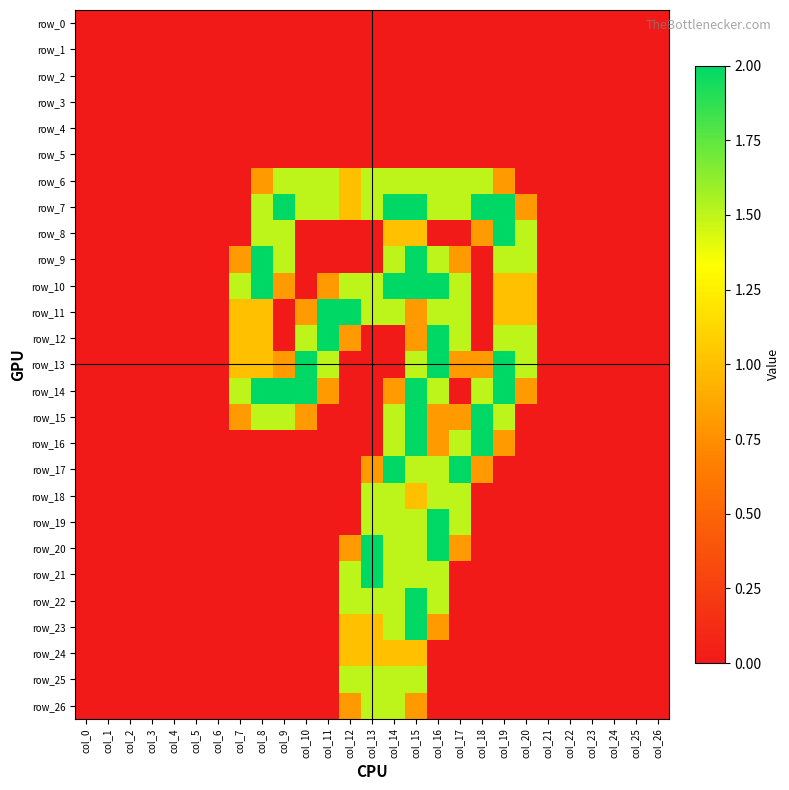

Reading left to right, what are all the values shown in this chart?

row_0: col_0=0.0	col_1=0.0	col_2=0.0	col_3=0.0	col_4=0.0	col_5=0.0	col_6=0.0	col_7=0.0	col_8=0.0	col_9=0.0	col_10=0.0	col_11=0.0	col_12=0.0	col_13=0.0	col_14=0.0	col_15=0.0	col_16=0.0	col_17=0.0	col_18=0.0	col_19=0.0	col_20=0.0	col_21=0.0	col_22=0.0	col_23=0.0	col_24=0.0	col_25=0.0	col_26=0.0
row_1: col_0=0.0	col_1=0.0	col_2=0.0	col_3=0.0	col_4=0.0	col_5=0.0	col_6=0.0	col_7=0.0	col_8=0.0	col_9=0.0	col_10=0.0	col_11=0.0	col_12=0.0	col_13=0.0	col_14=0.0	col_15=0.0	col_16=0.0	col_17=0.0	col_18=0.0	col_19=0.0	col_20=0.0	col_21=0.0	col_22=0.0	col_23=0.0	col_24=0.0	col_25=0.0	col_26=0.0
row_2: col_0=0.0	col_1=0.0	col_2=0.0	col_3=0.0	col_4=0.0	col_5=0.0	col_6=0.0	col_7=0.0	col_8=0.0	col_9=0.0	col_10=0.0	col_11=0.0	col_12=0.0	col_13=0.0	col_14=0.0	col_15=0.0	col_16=0.0	col_17=0.0	col_18=0.0	col_19=0.0	col_20=0.0	col_21=0.0	col_22=0.0	col_23=0.0	col_24=0.0	col_25=0.0	col_26=0.0
row_3: col_0=0.0	col_1=0.0	col_2=0.0	col_3=0.0	col_4=0.0	col_5=0.0	col_6=0.0	col_7=0.0	col_8=0.0	col_9=0.0	col_10=0.0	col_11=0.0	col_12=0.0	col_13=0.0	col_14=0.0	col_15=0.0	col_16=0.0	col_17=0.0	col_18=0.0	col_19=0.0	col_20=0.0	col_21=0.0	col_22=0.0	col_23=0.0	col_24=0.0	col_25=0.0	col_26=0.0
row_4: col_0=0.0	col_1=0.0	col_2=0.0	col_3=0.0	col_4=0.0	col_5=0.0	col_6=0.0	col_7=0.0	col_8=0.0	col_9=0.0	col_10=0.0	col_11=0.0	col_12=0.0	col_13=0.0	col_14=0.0	col_15=0.0	col_16=0.0	col_17=0.0	col_18=0.0	col_19=0.0	col_20=0.0	col_21=0.0	col_22=0.0	col_23=0.0	col_24=0.0	col_25=0.0	col_26=0.0
row_5: col_0=0.0	col_1=0.0	col_2=0.0	col_3=0.0	col_4=0.0	col_5=0.0	col_6=0.0	col_7=0.0	col_8=0.0	col_9=0.0	col_10=0.0	col_11=0.0	col_12=0.0	col_13=0.0	col_14=0.0	col_15=0.0	col_16=0.0	col_17=0.0	col_18=0.0	col_19=0.0	col_20=0.0	col_21=0.0	col_22=0.0	col_23=0.0	col_24=0.0	col_25=0.0	col_26=0.0
row_6: col_0=0.0	col_1=0.0	col_2=0.0	col_3=0.0	col_4=0.0	col_5=0.0	col_6=0.0	col_7=0.0	col_8=0.8	col_9=1.5	col_10=1.5	col_11=1.5	col_12=1.0	col_13=1.5	col_14=1.5	col_15=1.5	col_16=1.5	col_17=1.5	col_18=1.5	col_19=0.8	col_20=0.0	col_21=0.0	col_22=0.0	col_23=0.0	col_24=0.0	col_25=0.0	col_26=0.0
row_7: col_0=0.0	col_1=0.0	col_2=0.0	col_3=0.0	col_4=0.0	col_5=0.0	col_6=0.0	col_7=0.0	col_8=1.5	col_9=2.0	col_10=1.5	col_11=1.5	col_12=1.0	col_13=1.5	col_14=2.0	col_15=2.0	col_16=1.5	col_17=1.5	col_18=2.0	col_19=2.0	col_20=0.8	col_21=0.0	col_22=0.0	col_23=0.0	col_24=0.0	col_25=0.0	col_26=0.0
row_8: col_0=0.0	col_1=0.0	col_2=0.0	col_3=0.0	col_4=0.0	col_5=0.0	col_6=0.0	col_7=0.0	col_8=1.5	col_9=1.5	col_10=0.0	col_11=0.0	col_12=0.0	col_13=0.0	col_14=1.0	col_15=1.0	col_16=0.0	col_17=0.0	col_18=0.8	col_19=2.0	col_20=1.5	col_21=0.0	col_22=0.0	col_23=0.0	col_24=0.0	col_25=0.0	col_26=0.0
row_9: col_0=0.0	col_1=0.0	col_2=0.0	col_3=0.0	col_4=0.0	col_5=0.0	col_6=0.0	col_7=0.8	col_8=2.0	col_9=1.5	col_10=0.0	col_11=0.0	col_12=0.0	col_13=0.0	col_14=1.5	col_15=2.0	col_16=1.5	col_17=0.8	col_18=0.0	col_19=1.5	col_20=1.5	col_21=0.0	col_22=0.0	col_23=0.0	col_24=0.0	col_25=0.0	col_26=0.0
row_10: col_0=0.0	col_1=0.0	col_2=0.0	col_3=0.0	col_4=0.0	col_5=0.0	col_6=0.0	col_7=1.5	col_8=2.0	col_9=0.8	col_10=0.0	col_11=0.8	col_12=1.5	col_13=1.5	col_14=2.0	col_15=2.0	col_16=2.0	col_17=1.5	col_18=0.0	col_19=1.0	col_20=1.0	col_21=0.0	col_22=0.0	col_23=0.0	col_24=0.0	col_25=0.0	col_26=0.0
row_11: col_0=0.0	col_1=0.0	col_2=0.0	col_3=0.0	col_4=0.0	col_5=0.0	col_6=0.0	col_7=1.0	col_8=1.0	col_9=0.0	col_10=0.8	col_11=2.0	col_12=2.0	col_13=1.5	col_14=1.5	col_15=0.8	col_16=1.5	col_17=1.5	col_18=0.0	col_19=1.0	col_20=1.0	col_21=0.0	col_22=0.0	col_23=0.0	col_24=0.0	col_25=0.0	col_26=0.0
row_12: col_0=0.0	col_1=0.0	col_2=0.0	col_3=0.0	col_4=0.0	col_5=0.0	col_6=0.0	col_7=1.0	col_8=1.0	col_9=0.0	col_10=1.5	col_11=2.0	col_12=0.8	col_13=0.0	col_14=0.0	col_15=0.8	col_16=2.0	col_17=1.5	col_18=0.0	col_19=1.5	col_20=1.5	col_21=0.0	col_22=0.0	col_23=0.0	col_24=0.0	col_25=0.0	col_26=0.0
row_13: col_0=0.0	col_1=0.0	col_2=0.0	col_3=0.0	col_4=0.0	col_5=0.0	col_6=0.0	col_7=1.0	col_8=1.0	col_9=0.8	col_10=2.0	col_11=1.5	col_12=0.0	col_13=0.0	col_14=0.0	col_15=1.5	col_16=2.0	col_17=0.8	col_18=0.8	col_19=2.0	col_20=1.5	col_21=0.0	col_22=0.0	col_23=0.0	col_24=0.0	col_25=0.0	col_26=0.0
row_14: col_0=0.0	col_1=0.0	col_2=0.0	col_3=0.0	col_4=0.0	col_5=0.0	col_6=0.0	col_7=1.5	col_8=2.0	col_9=2.0	col_10=2.0	col_11=0.8	col_12=0.0	col_13=0.0	col_14=0.8	col_15=2.0	col_16=1.5	col_17=0.0	col_18=1.5	col_19=2.0	col_20=0.8	col_21=0.0	col_22=0.0	col_23=0.0	col_24=0.0	col_25=0.0	col_26=0.0
row_15: col_0=0.0	col_1=0.0	col_2=0.0	col_3=0.0	col_4=0.0	col_5=0.0	col_6=0.0	col_7=0.8	col_8=1.5	col_9=1.5	col_10=0.8	col_11=0.0	col_12=0.0	col_13=0.0	col_14=1.5	col_15=2.0	col_16=0.8	col_17=0.8	col_18=2.0	col_19=1.5	col_20=0.0	col_21=0.0	col_22=0.0	col_23=0.0	col_24=0.0	col_25=0.0	col_26=0.0
row_16: col_0=0.0	col_1=0.0	col_2=0.0	col_3=0.0	col_4=0.0	col_5=0.0	col_6=0.0	col_7=0.0	col_8=0.0	col_9=0.0	col_10=0.0	col_11=0.0	col_12=0.0	col_13=0.0	col_14=1.5	col_15=2.0	col_16=0.8	col_17=1.5	col_18=2.0	col_19=0.8	col_20=0.0	col_21=0.0	col_22=0.0	col_23=0.0	col_24=0.0	col_25=0.0	col_26=0.0
row_17: col_0=0.0	col_1=0.0	col_2=0.0	col_3=0.0	col_4=0.0	col_5=0.0	col_6=0.0	col_7=0.0	col_8=0.0	col_9=0.0	col_10=0.0	col_11=0.0	col_12=0.0	col_13=0.8	col_14=2.0	col_15=1.5	col_16=1.5	col_17=2.0	col_18=0.8	col_19=0.0	col_20=0.0	col_21=0.0	col_22=0.0	col_23=0.0	col_24=0.0	col_25=0.0	col_26=0.0
row_18: col_0=0.0	col_1=0.0	col_2=0.0	col_3=0.0	col_4=0.0	col_5=0.0	col_6=0.0	col_7=0.0	col_8=0.0	col_9=0.0	col_10=0.0	col_11=0.0	col_12=0.0	col_13=1.5	col_14=1.5	col_15=1.0	col_16=1.5	col_17=1.5	col_18=0.0	col_19=0.0	col_20=0.0	col_21=0.0	col_22=0.0	col_23=0.0	col_24=0.0	col_25=0.0	col_26=0.0
row_19: col_0=0.0	col_1=0.0	col_2=0.0	col_3=0.0	col_4=0.0	col_5=0.0	col_6=0.0	col_7=0.0	col_8=0.0	col_9=0.0	col_10=0.0	col_11=0.0	col_12=0.0	col_13=1.5	col_14=1.5	col_15=1.5	col_16=2.0	col_17=1.5	col_18=0.0	col_19=0.0	col_20=0.0	col_21=0.0	col_22=0.0	col_23=0.0	col_24=0.0	col_25=0.0	col_26=0.0
row_20: col_0=0.0	col_1=0.0	col_2=0.0	col_3=0.0	col_4=0.0	col_5=0.0	col_6=0.0	col_7=0.0	col_8=0.0	col_9=0.0	col_10=0.0	col_11=0.0	col_12=0.8	col_13=2.0	col_14=1.5	col_15=1.5	col_16=2.0	col_17=0.8	col_18=0.0	col_19=0.0	col_20=0.0	col_21=0.0	col_22=0.0	col_23=0.0	col_24=0.0	col_25=0.0	col_26=0.0
row_21: col_0=0.0	col_1=0.0	col_2=0.0	col_3=0.0	col_4=0.0	col_5=0.0	col_6=0.0	col_7=0.0	col_8=0.0	col_9=0.0	col_10=0.0	col_11=0.0	col_12=1.5	col_13=2.0	col_14=1.5	col_15=1.5	col_16=1.5	col_17=0.0	col_18=0.0	col_19=0.0	col_20=0.0	col_21=0.0	col_22=0.0	col_23=0.0	col_24=0.0	col_25=0.0	col_26=0.0
row_22: col_0=0.0	col_1=0.0	col_2=0.0	col_3=0.0	col_4=0.0	col_5=0.0	col_6=0.0	col_7=0.0	col_8=0.0	col_9=0.0	col_10=0.0	col_11=0.0	col_12=1.5	col_13=1.5	col_14=1.5	col_15=2.0	col_16=1.5	col_17=0.0	col_18=0.0	col_19=0.0	col_20=0.0	col_21=0.0	col_22=0.0	col_23=0.0	col_24=0.0	col_25=0.0	col_26=0.0
row_23: col_0=0.0	col_1=0.0	col_2=0.0	col_3=0.0	col_4=0.0	col_5=0.0	col_6=0.0	col_7=0.0	col_8=0.0	col_9=0.0	col_10=0.0	col_11=0.0	col_12=1.0	col_13=1.0	col_14=1.5	col_15=2.0	col_16=0.8	col_17=0.0	col_18=0.0	col_19=0.0	col_20=0.0	col_21=0.0	col_22=0.0	col_23=0.0	col_24=0.0	col_25=0.0	col_26=0.0
row_24: col_0=0.0	col_1=0.0	col_2=0.0	col_3=0.0	col_4=0.0	col_5=0.0	col_6=0.0	col_7=0.0	col_8=0.0	col_9=0.0	col_10=0.0	col_11=0.0	col_12=1.0	col_13=1.0	col_14=1.0	col_15=1.0	col_16=0.0	col_17=0.0	col_18=0.0	col_19=0.0	col_20=0.0	col_21=0.0	col_22=0.0	col_23=0.0	col_24=0.0	col_25=0.0	col_26=0.0
row_25: col_0=0.0	col_1=0.0	col_2=0.0	col_3=0.0	col_4=0.0	col_5=0.0	col_6=0.0	col_7=0.0	col_8=0.0	col_9=0.0	col_10=0.0	col_11=0.0	col_12=1.5	col_13=1.5	col_14=1.5	col_15=1.5	col_16=0.0	col_17=0.0	col_18=0.0	col_19=0.0	col_20=0.0	col_21=0.0	col_22=0.0	col_23=0.0	col_24=0.0	col_25=0.0	col_26=0.0
row_26: col_0=0.0	col_1=0.0	col_2=0.0	col_3=0.0	col_4=0.0	col_5=0.0	col_6=0.0	col_7=0.0	col_8=0.0	col_9=0.0	col_10=0.0	col_11=0.0	col_12=0.8	col_13=1.5	col_14=1.5	col_15=0.8	col_16=0.0	col_17=0.0	col_18=0.0	col_19=0.0	col_20=0.0	col_21=0.0	col_22=0.0	col_23=0.0	col_24=0.0	col_25=0.0	col_26=0.0